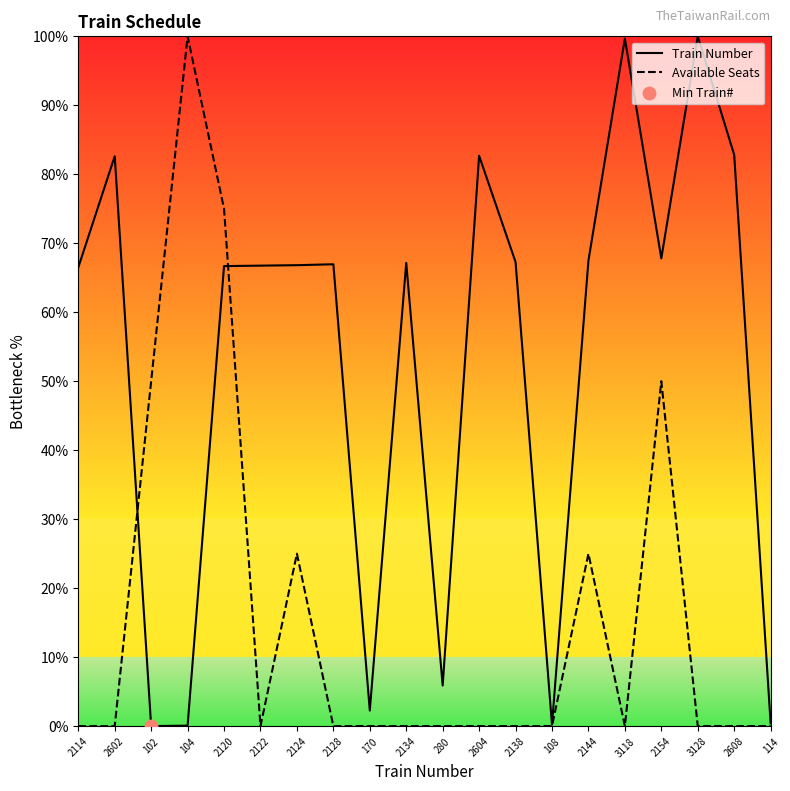

Between 280 and 2608, which series saw the biggest shift?

Train Number